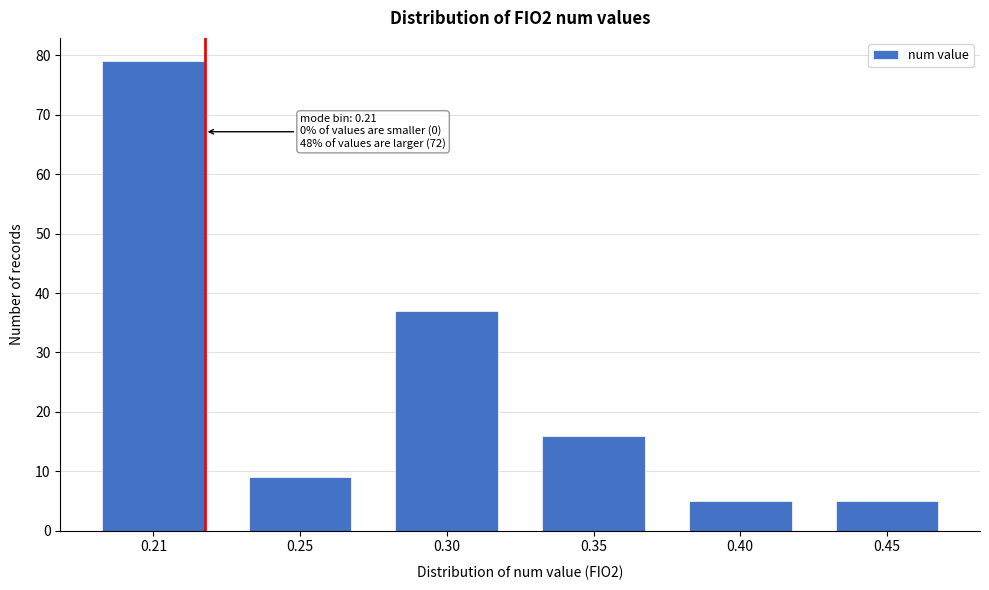

Reading left to right, transcribe all the data shown in this chart.

79	9	37	16	5	5